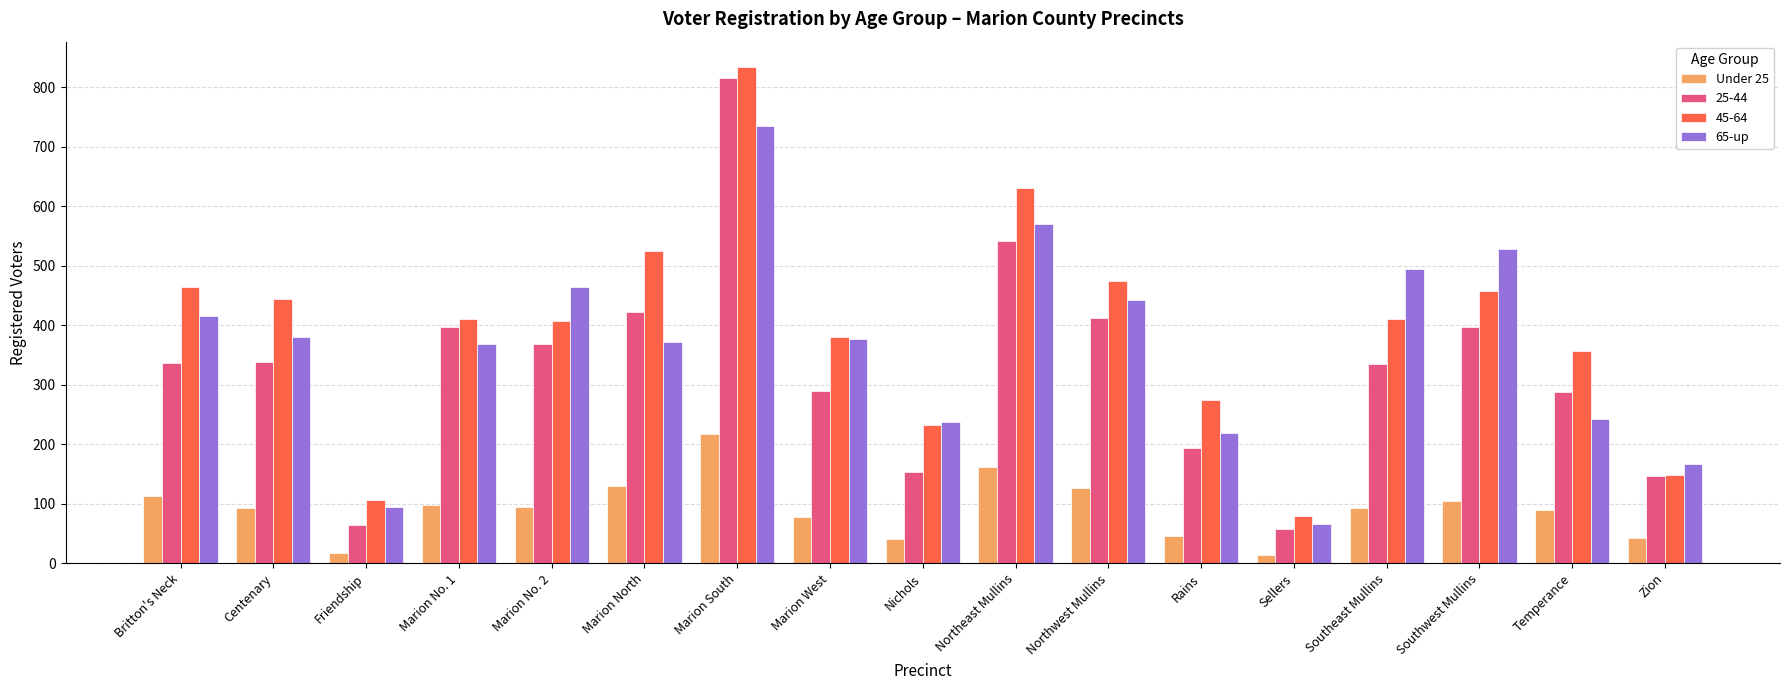

At which category is the sum across all series the highest?

Marion South